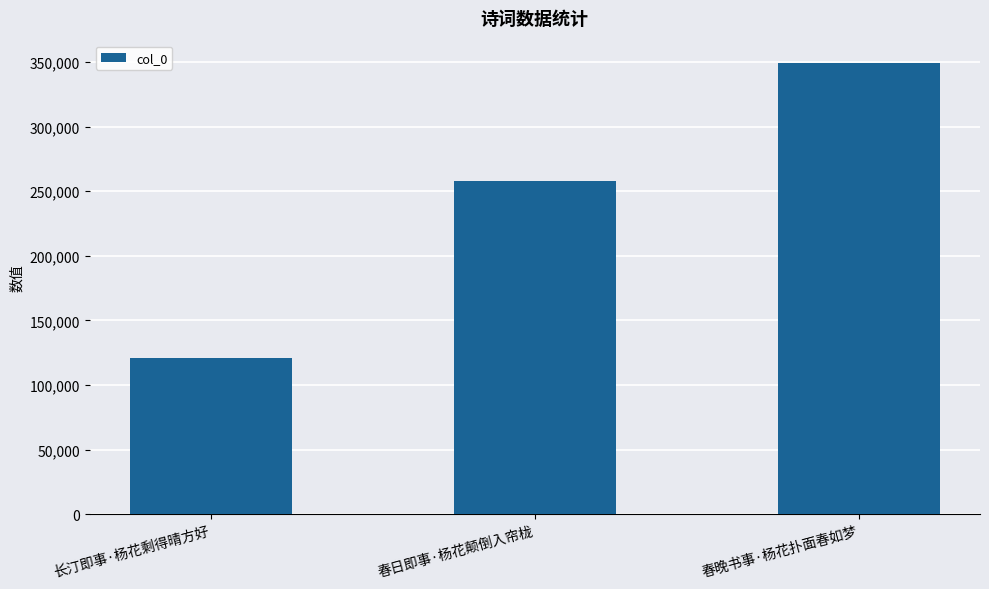

What is the difference between the maximum and second lowest values?

90978